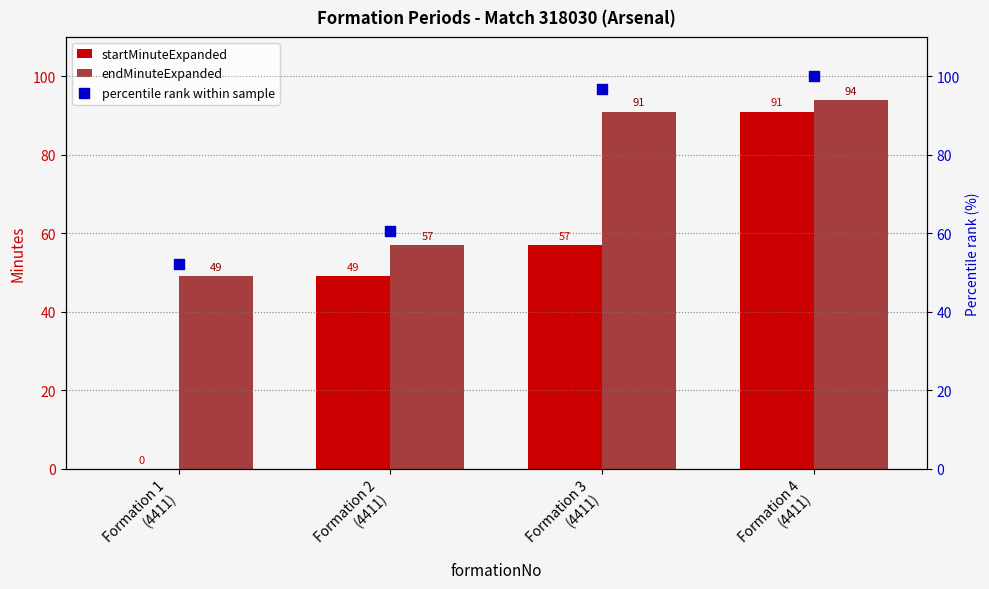

What is the total value across all series at Formation 3
(4411)?

244.8